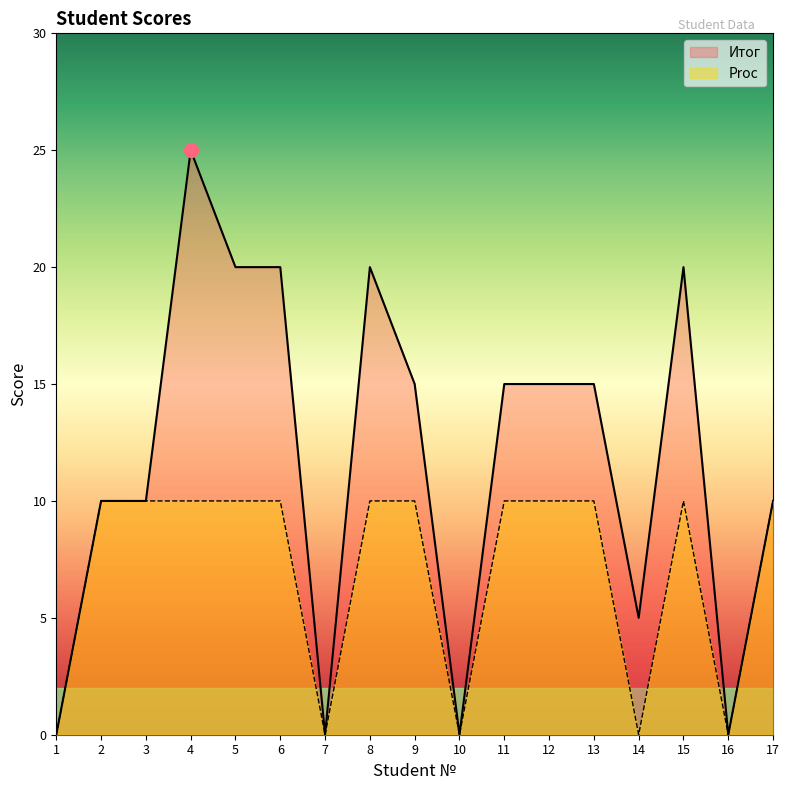

At which category does Итог reach its first local valley?

7